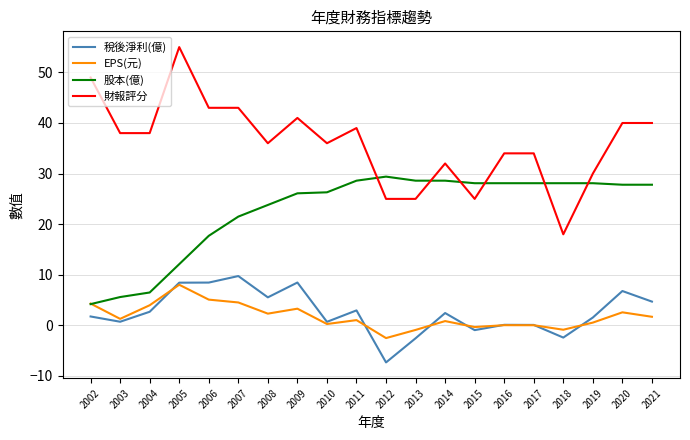

Rank the series at 2015 from lowest to highest value.

稅後淨利(億), EPS(元), 財報評分, 股本(億)